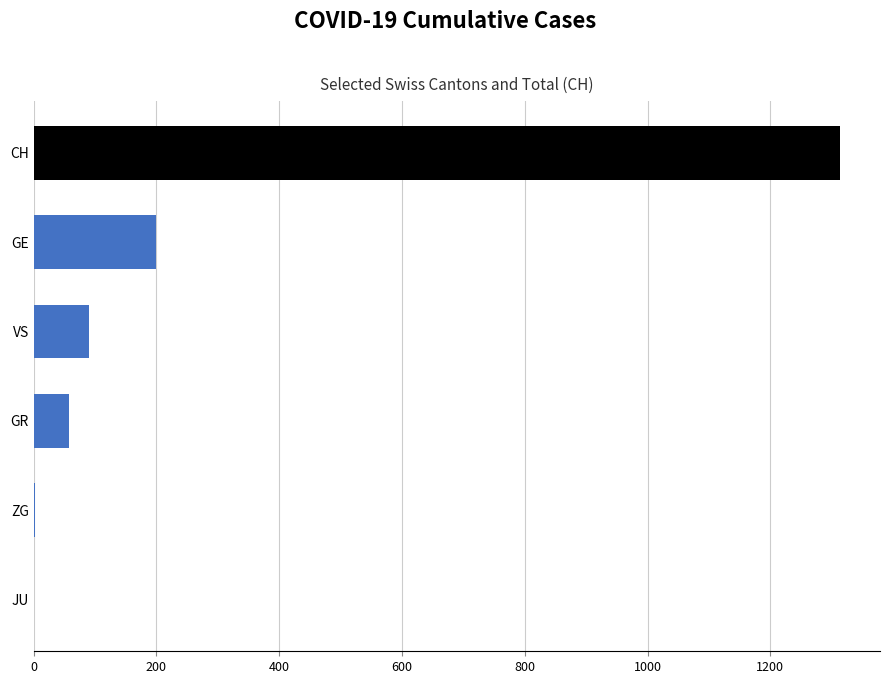

What is the difference between the maximum and minimum values?

1313